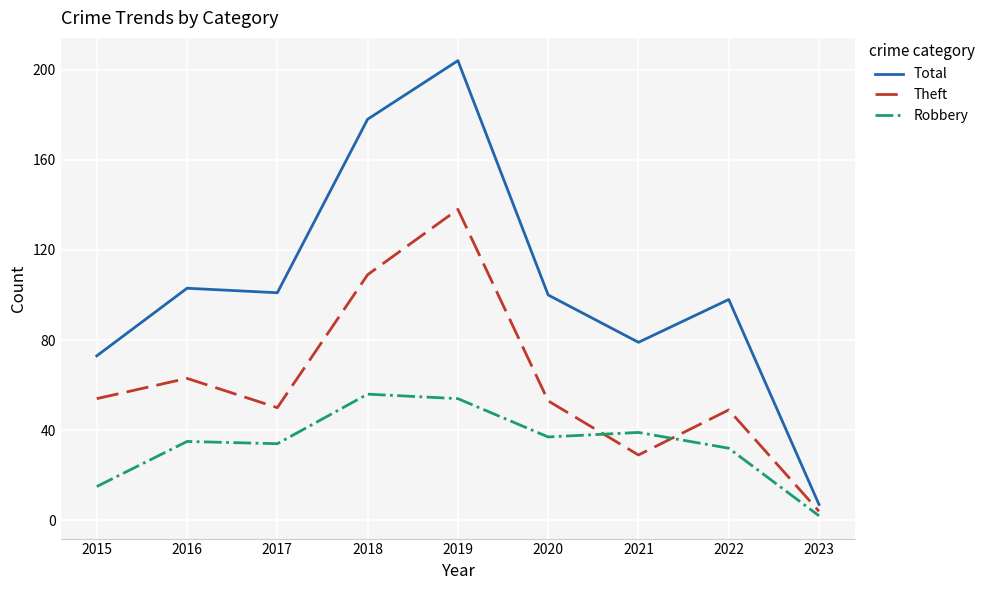

At how many categories does at least one series exceed 156?

2